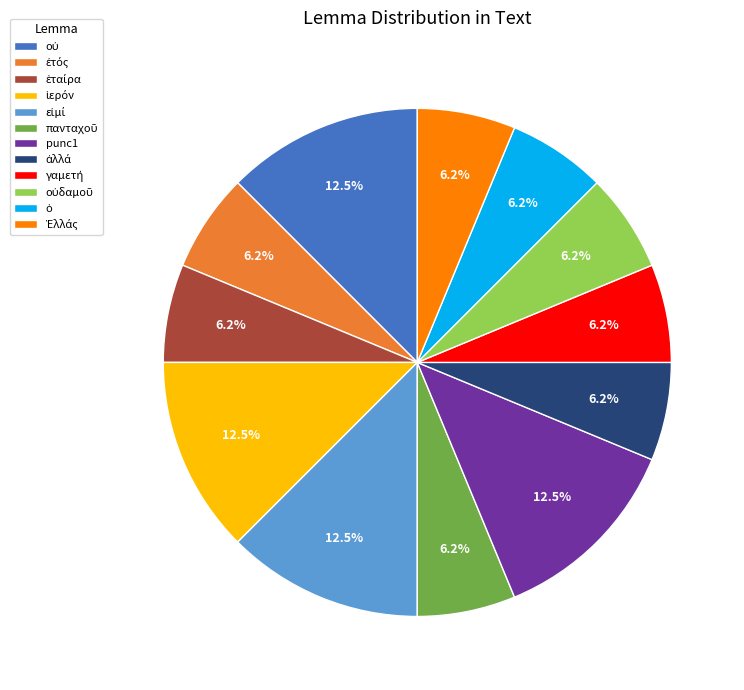

Is there any slice that represents more than half of the pie?

No